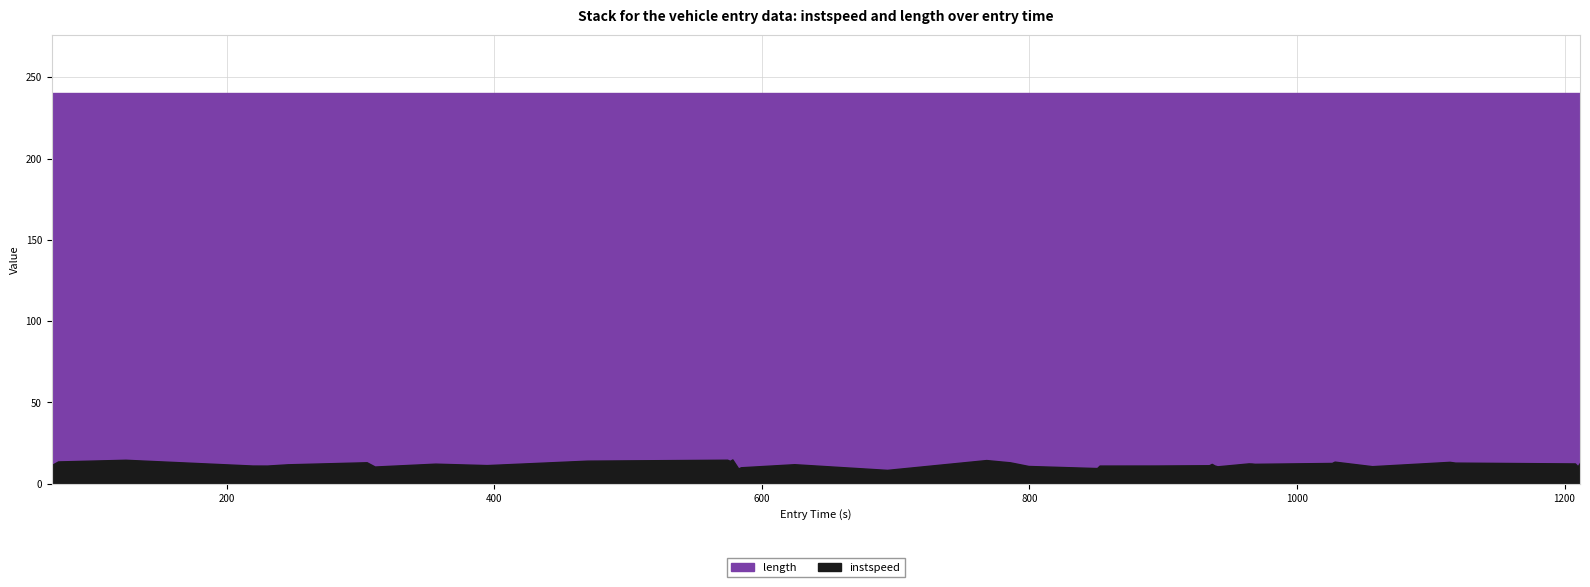

The length series shows 129.7 at 22. True or false?

False